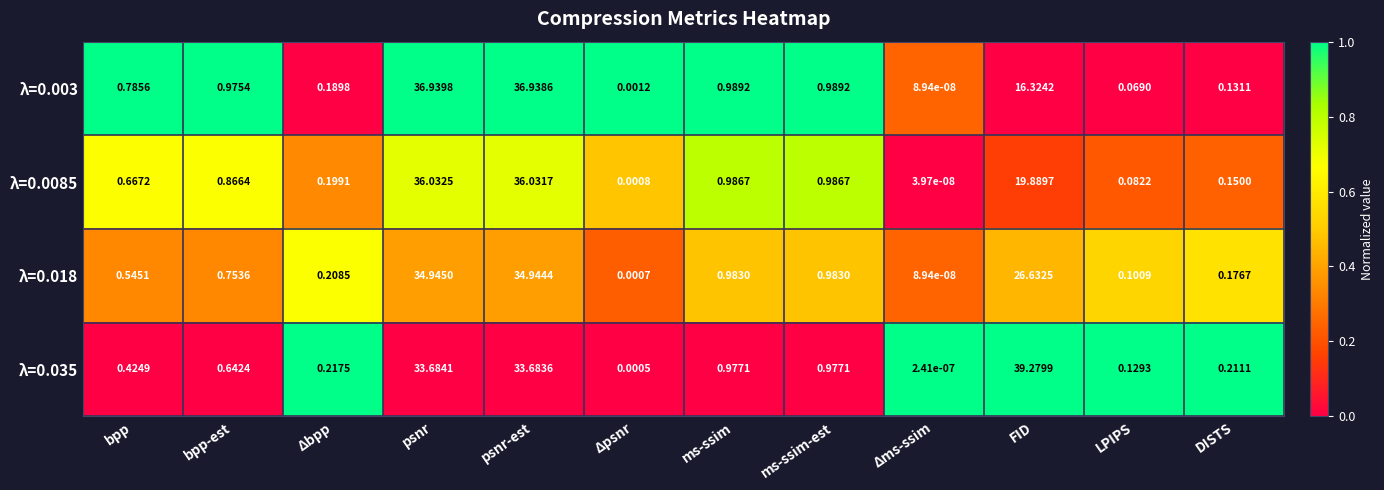

List the series in order of their peak value, highest first.

λ=0.035, λ=0.003, λ=0.0085, λ=0.018